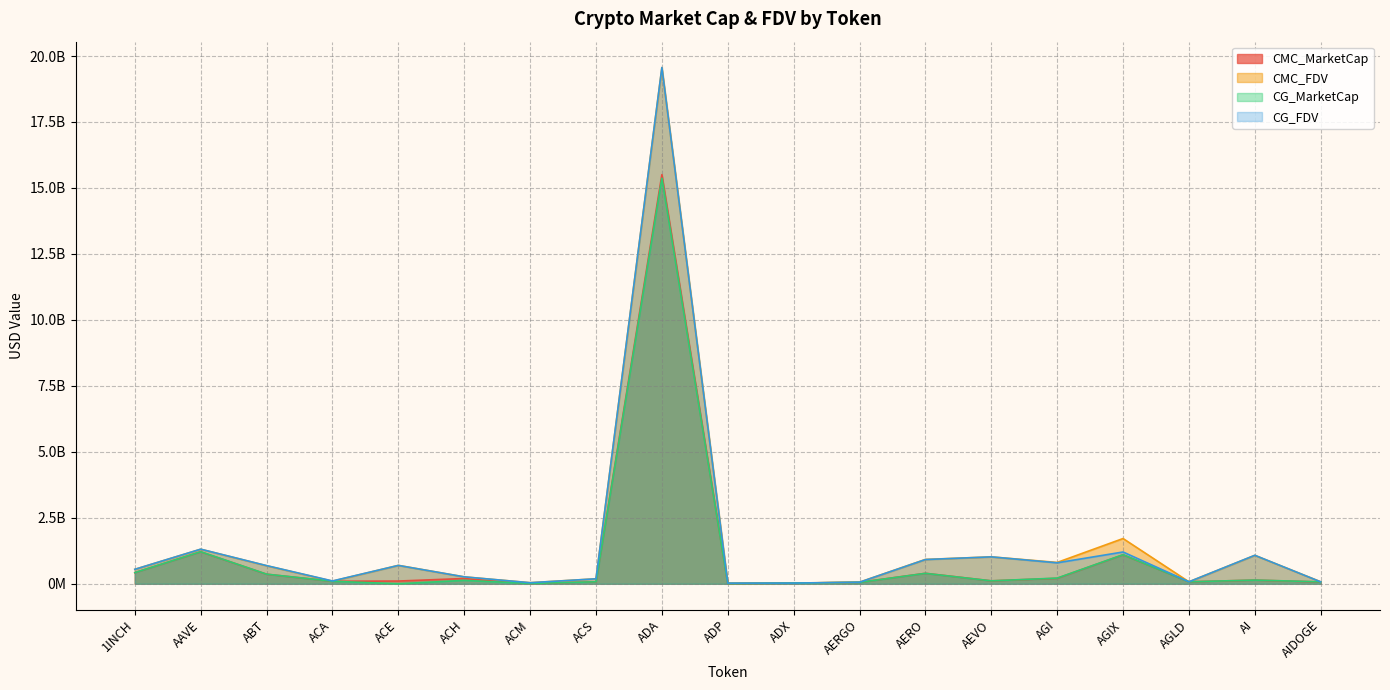

At which label does CG_FDV reach its peak?

ADA